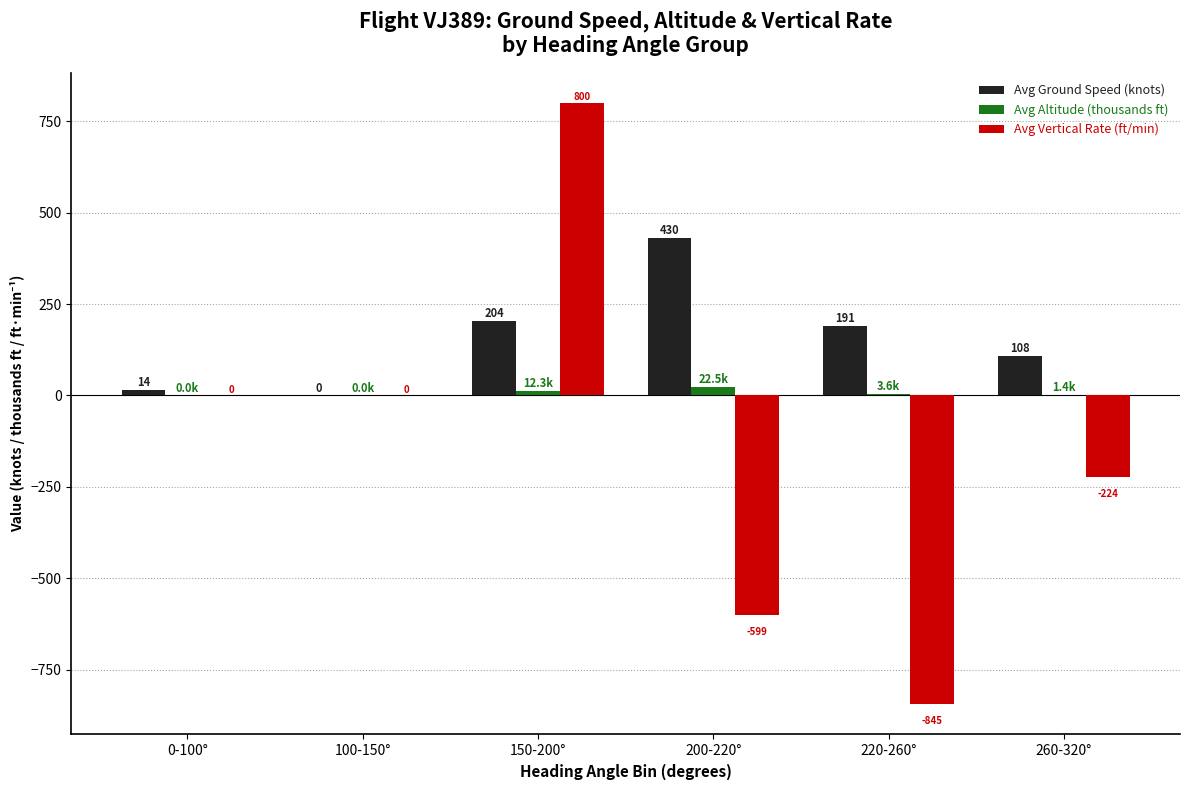

Which series has the largest total across all categories?

Avg Ground Speed (knots)